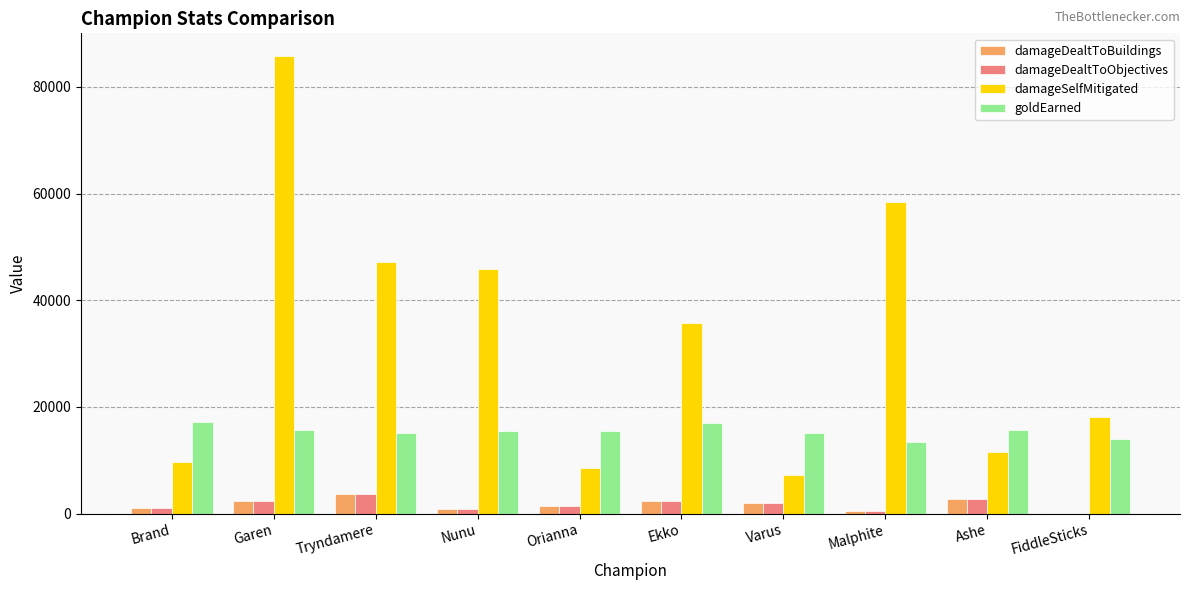

The goldEarned series shows 29349 at Ekko. True or false?

False